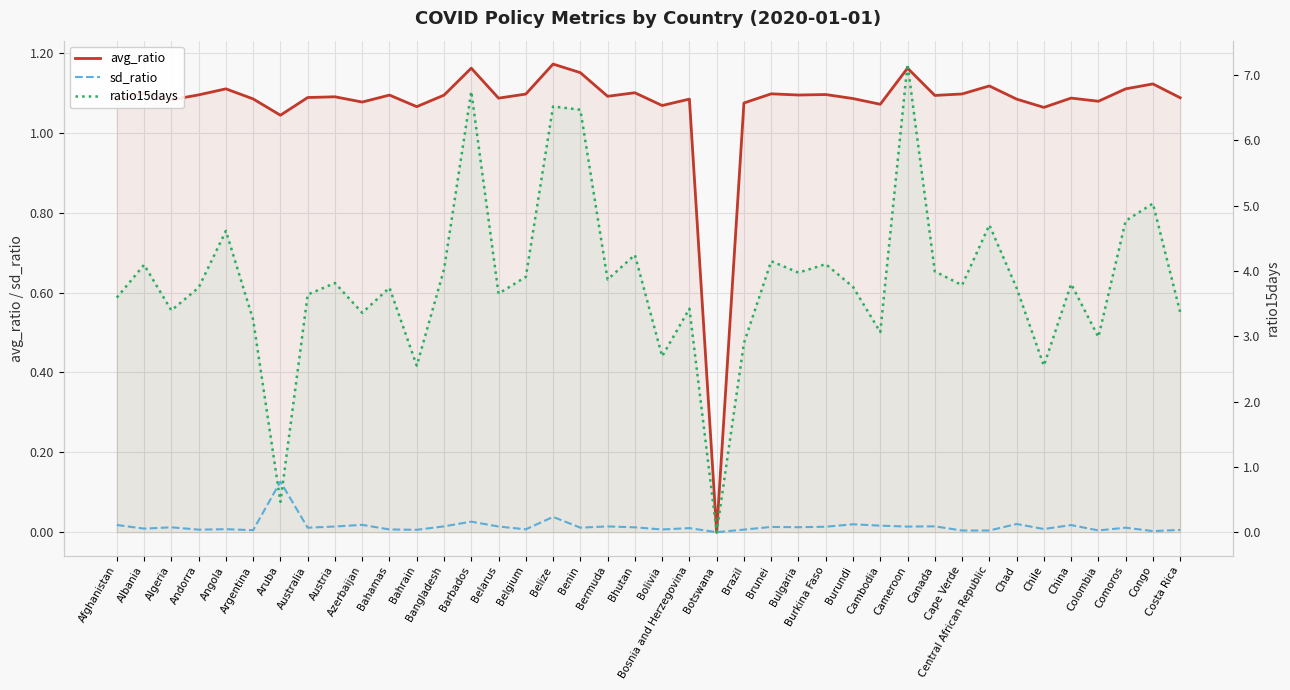

True or false: avg_ratio and sd_ratio intersect in this chart.

False